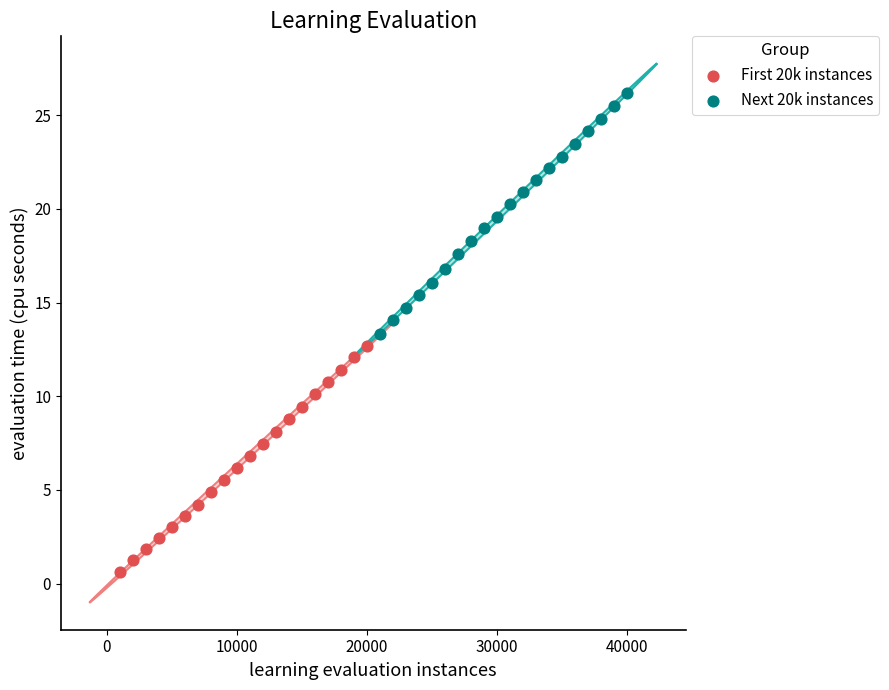

What are all the series names shown in the legend?

First 20k instances, Next 20k instances